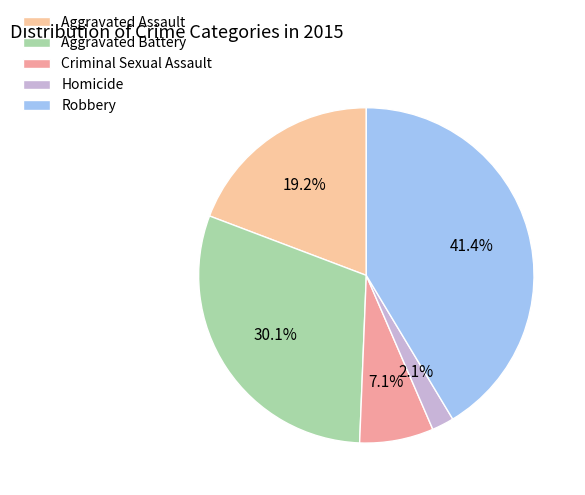

Combined, do Robbery and Criminal Sexual Assault account for over 50%?

No